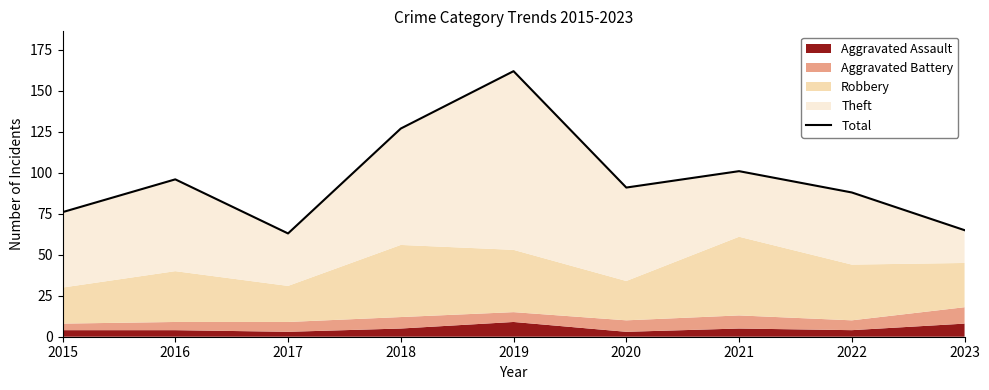

Which category has the lowest value across all series?

2017